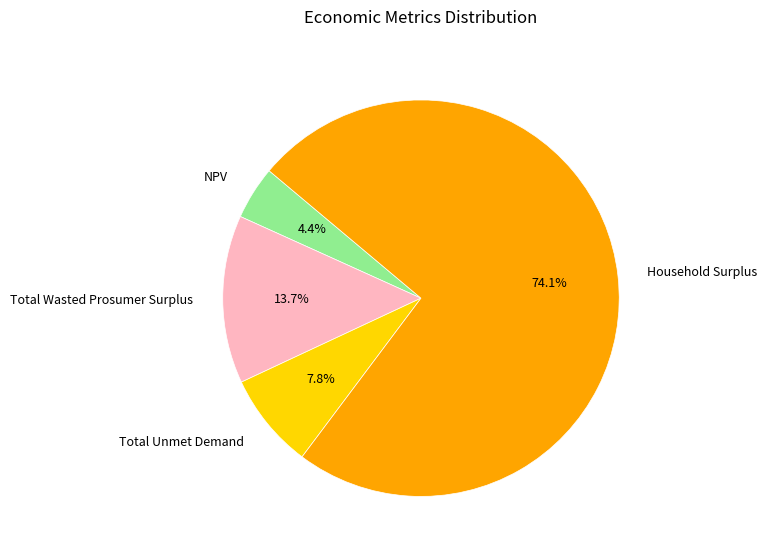

Rank the categories by value from lowest to highest.

NPV, Total Unmet Demand, Total Wasted Prosumer Surplus, Household Surplus